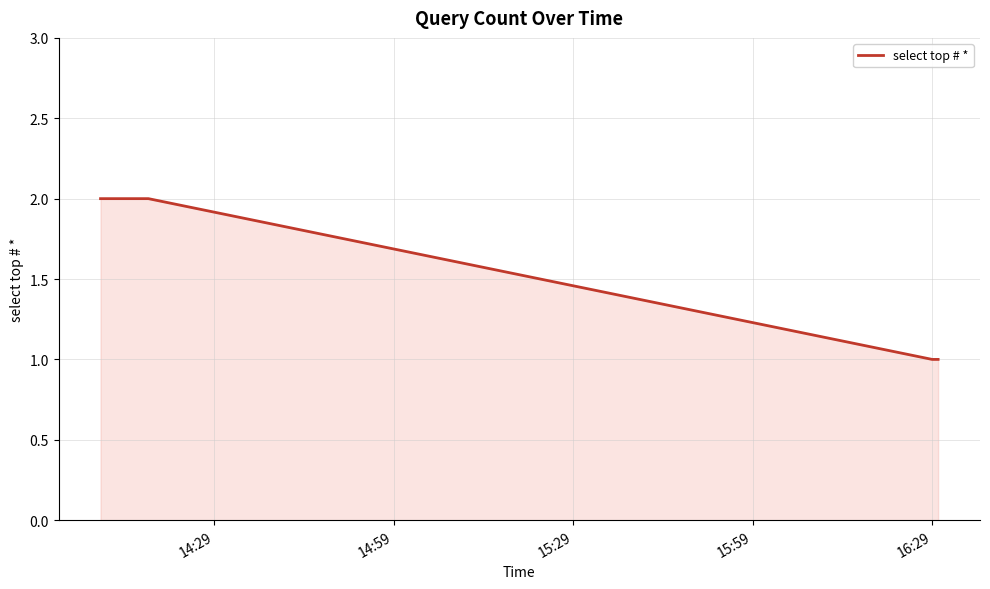

Reading left to right, list all the values displayed in this chart.

2	2	1	1